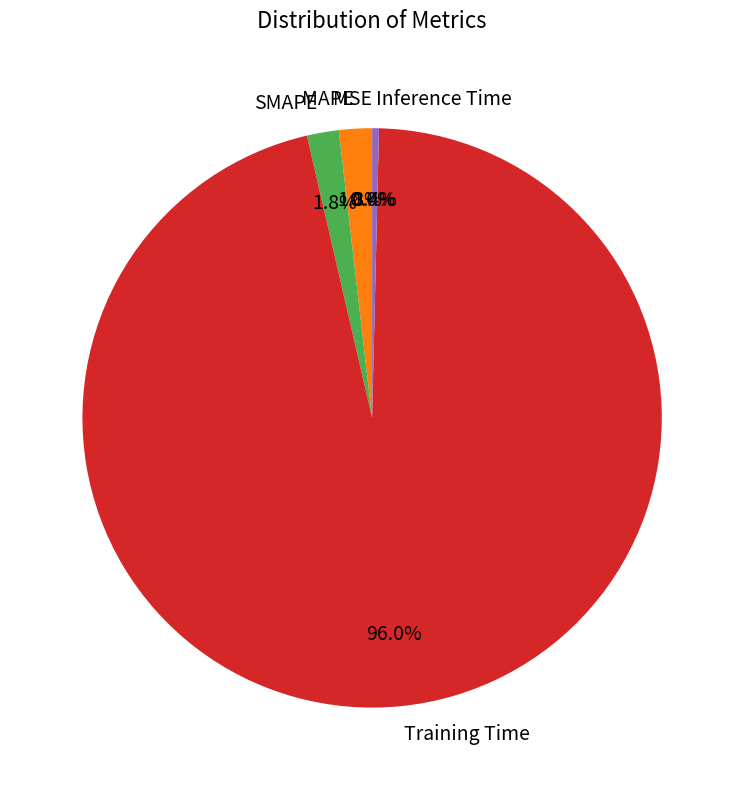

Combined, what portion of the pie is Inference Time and MAPE?

2.2%